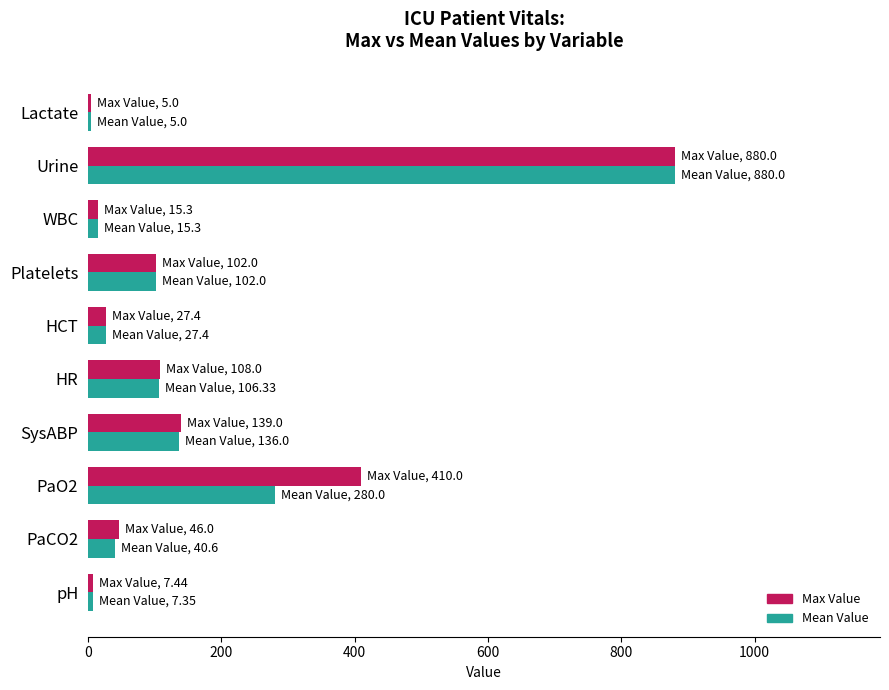

At how many categories does at least one series exceed 449?

1